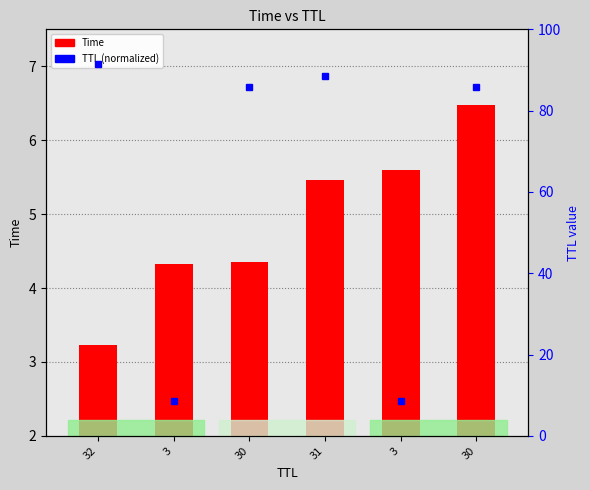

Between 3 and 32, which is larger?

3